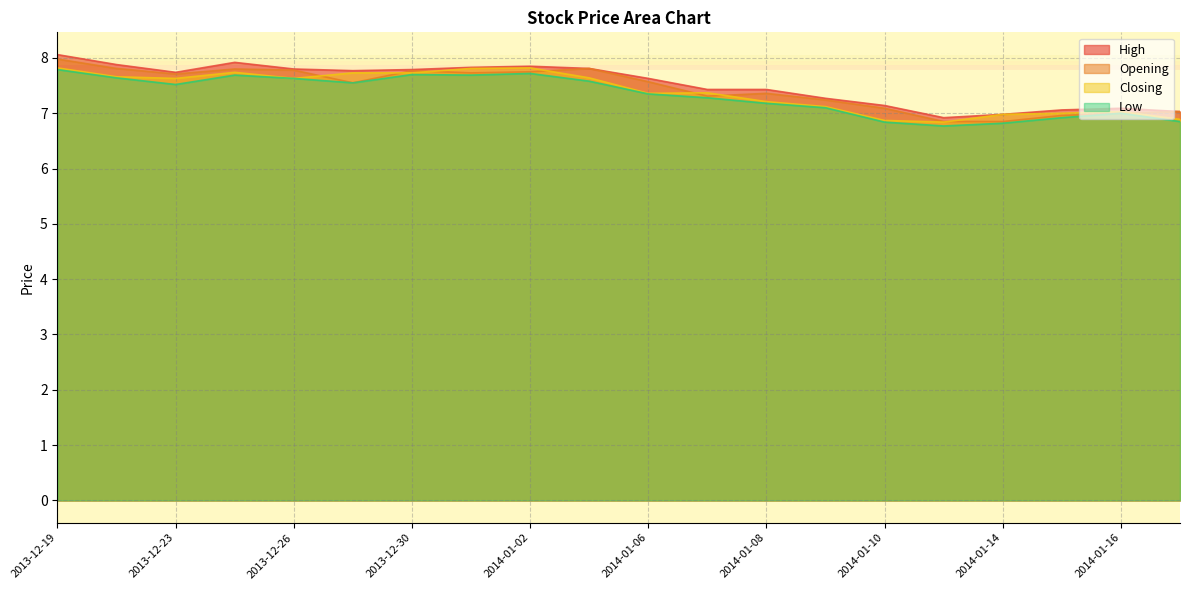

At 2014-01-15, list the series in order from smallest to largest.

Low, Opening, Closing, High